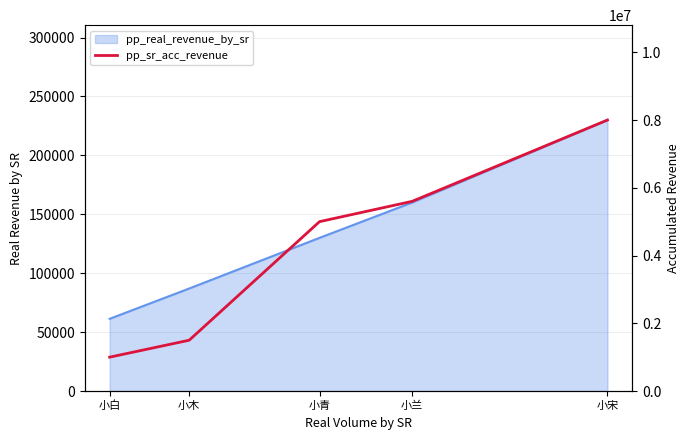

List the labels in order of value, smallest first.

小白, 小木, 小青, 小兰, 小宋